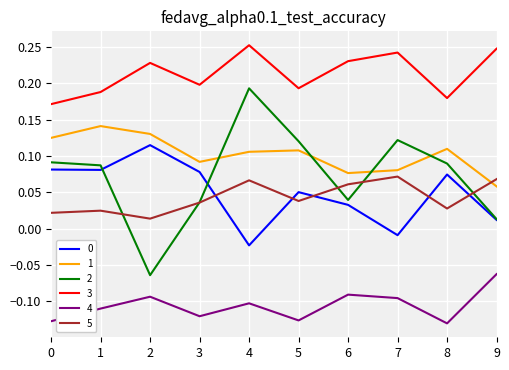

True or false: 3 has a value of 0.1 at 1.

False